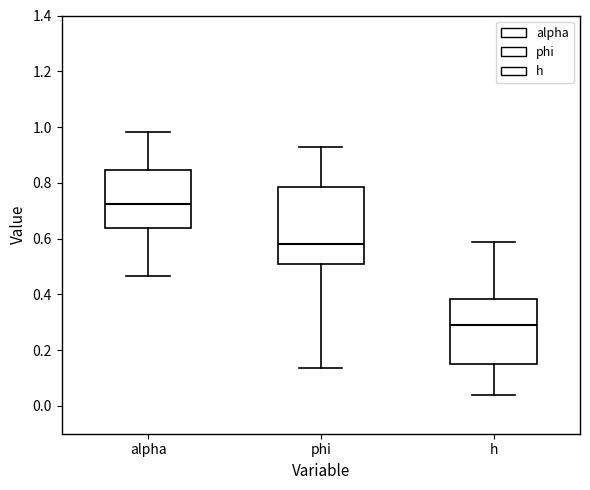

Where does the lower whisker of the box for phi end on the y-axis? The values are not printed on the chart, so give them approximately, as read against the axis.

0.14